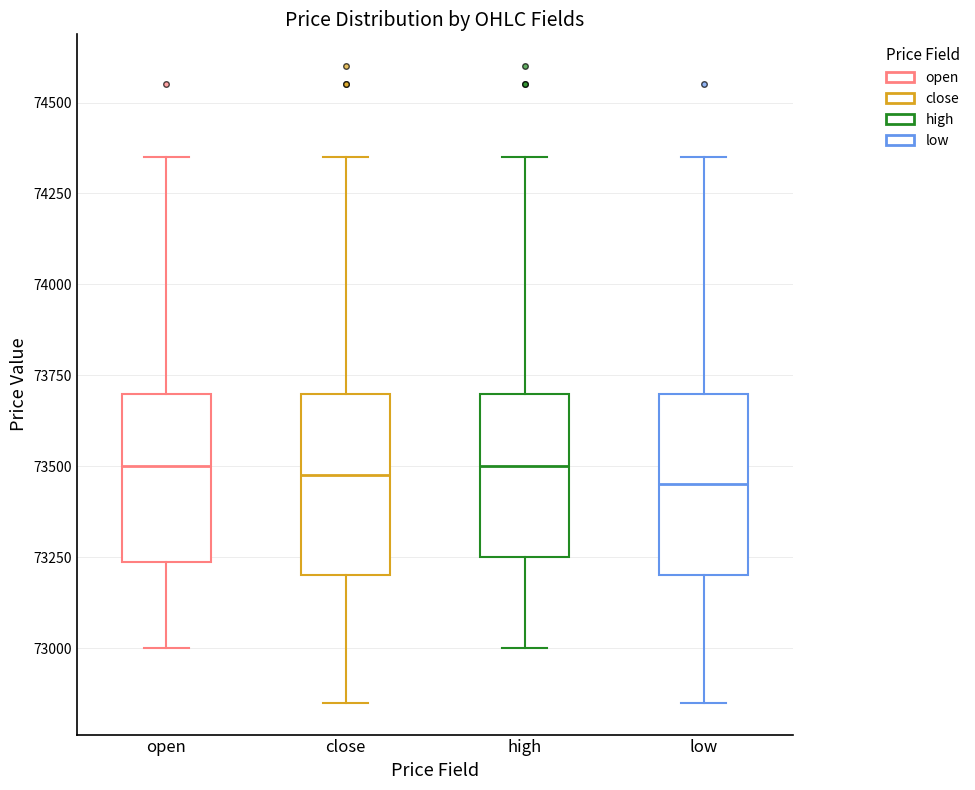

Where is the upper edge of the box for low on the y-axis? The values are not printed on the chart, so give them approximately, as read against the axis.

73700